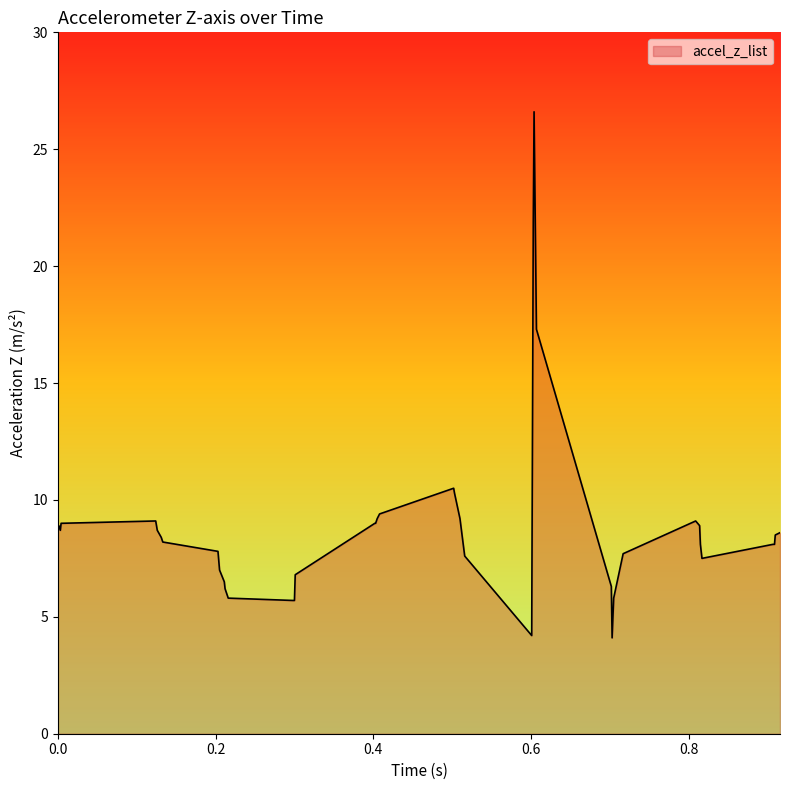

What is the difference between the maximum and minimum values?

22.5